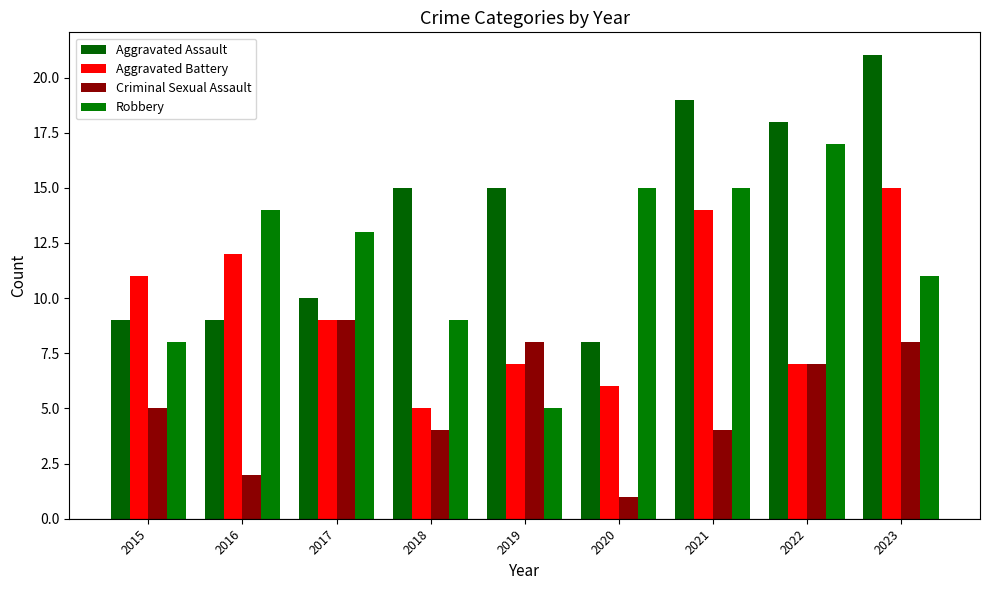

What is the value of the Aggravated Assault bar at the 5th from the left?

15